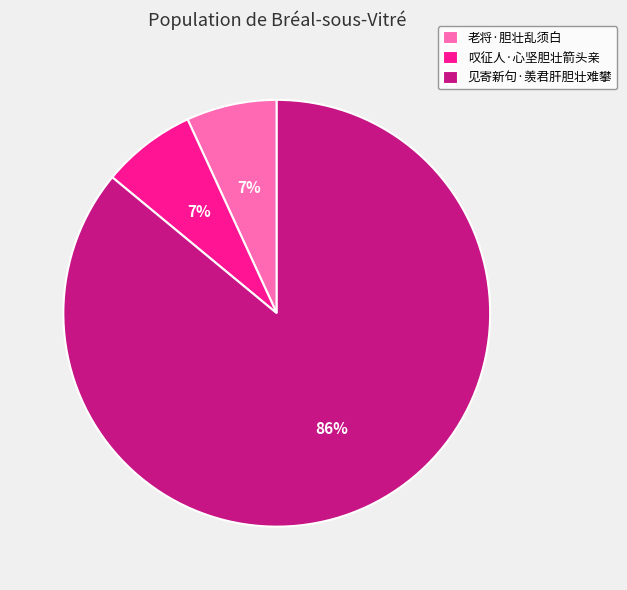

How many segments does this pie chart have?

3